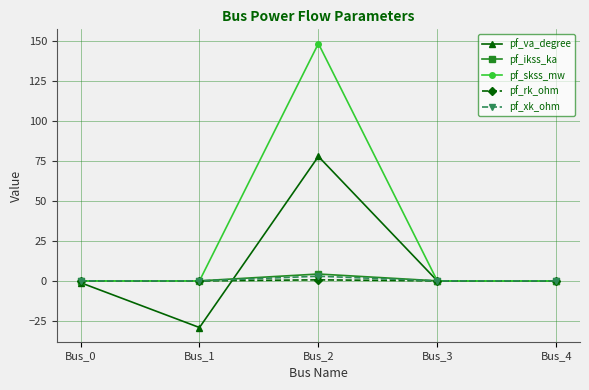

How many lines are shown in the chart?

5